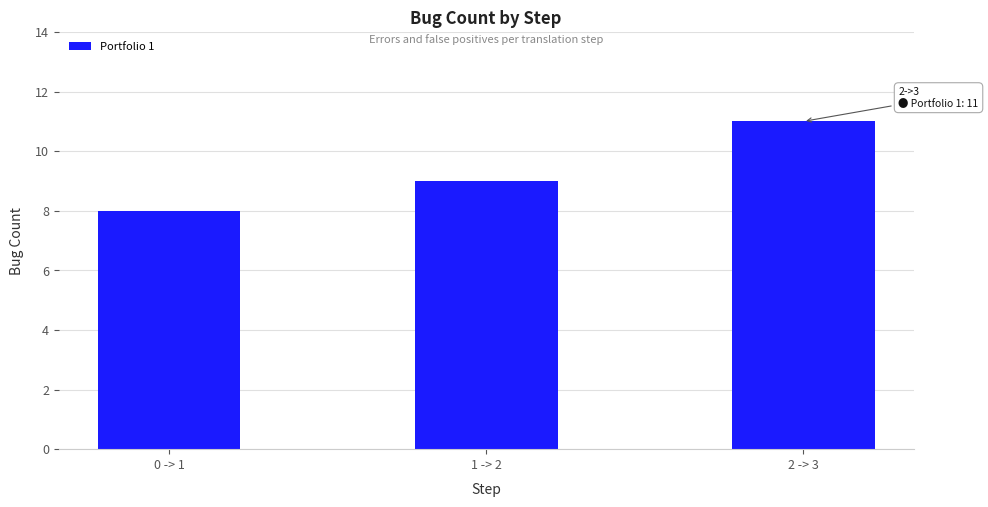

What position from the right is 2 -> 3?

1